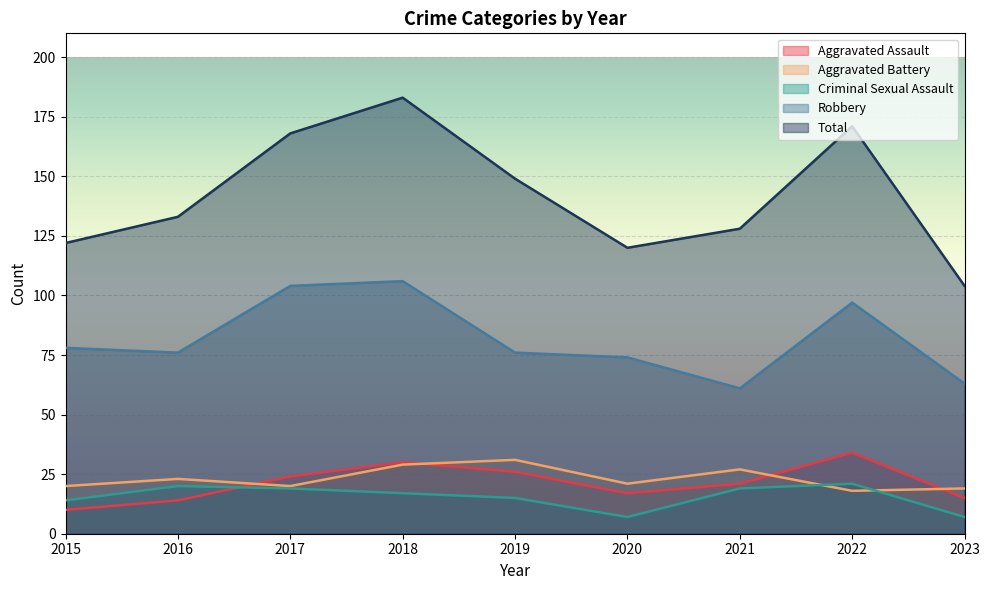

Reading left to right, extract all data points from this chart.

Aggravated Assault: 2015=10	2016=14	2017=24	2018=30	2019=26	2020=17	2021=21	2022=34	2023=15
Aggravated Battery: 2015=20	2016=23	2017=20	2018=29	2019=31	2020=21	2021=27	2022=18	2023=19
Criminal Sexual Assault: 2015=14	2016=20	2017=19	2018=17	2019=15	2020=7	2021=19	2022=21	2023=7
Robbery: 2015=78	2016=76	2017=104	2018=106	2019=76	2020=74	2021=61	2022=97	2023=63
Total: 2015=122	2016=133	2017=168	2018=183	2019=149	2020=120	2021=128	2022=171	2023=104